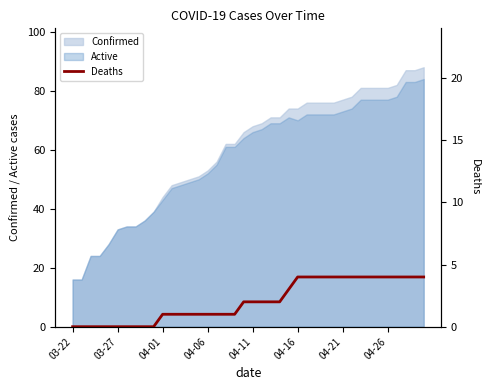

The value at 9 is -2. True or false?

False